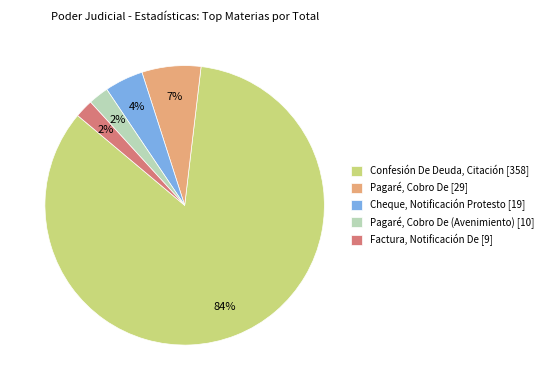

What percentage is the Factura, Notificación De [9] slice, to the nearest percent?

2%